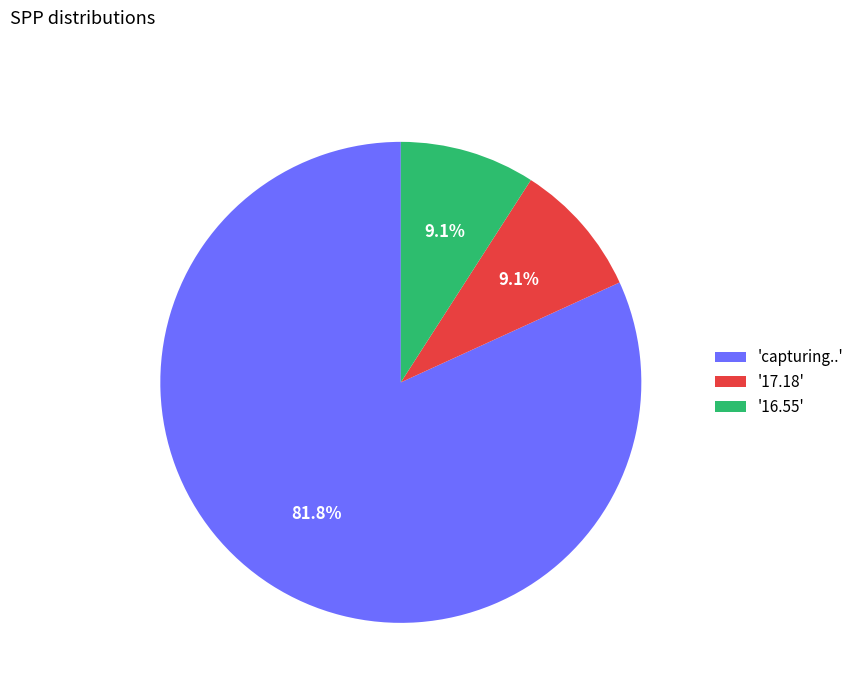

To the nearest percent, what is the average slice percentage?

33%